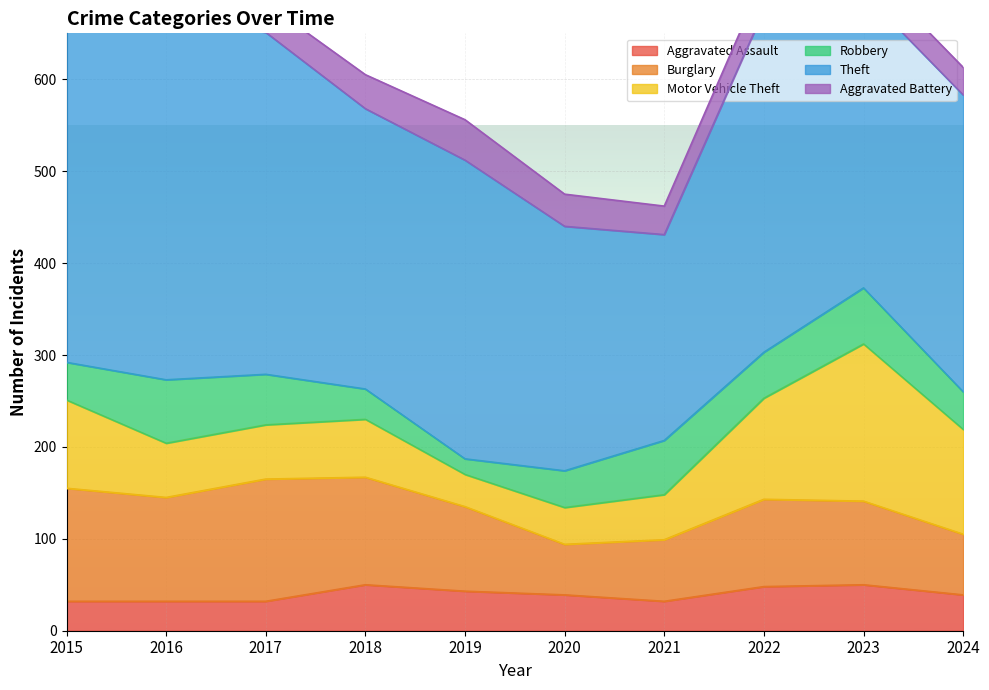

How many values in the Theft series exceed 325?

4